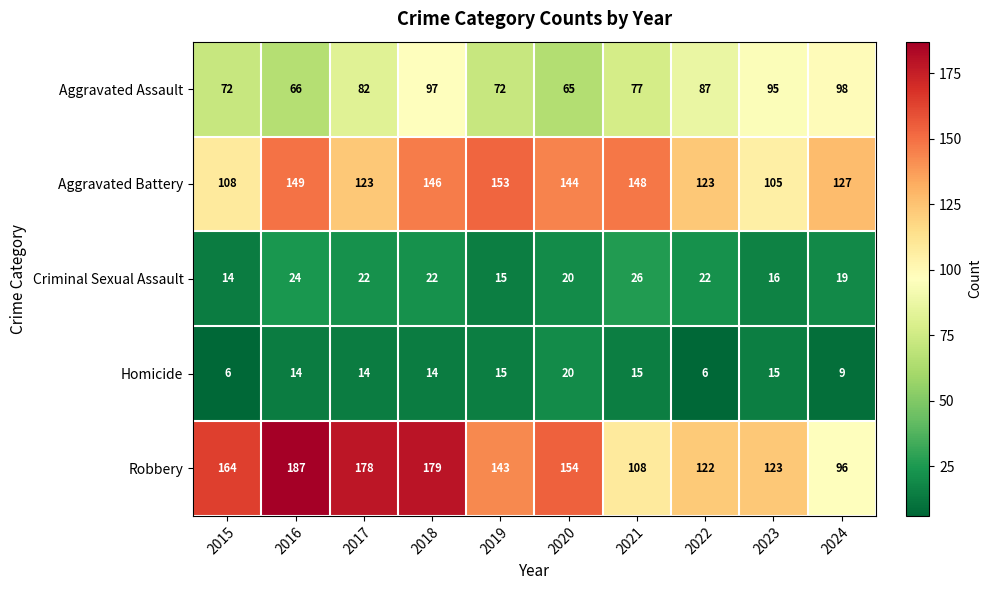

Is it true that Aggravated Battery equals 187 at 2024?

False